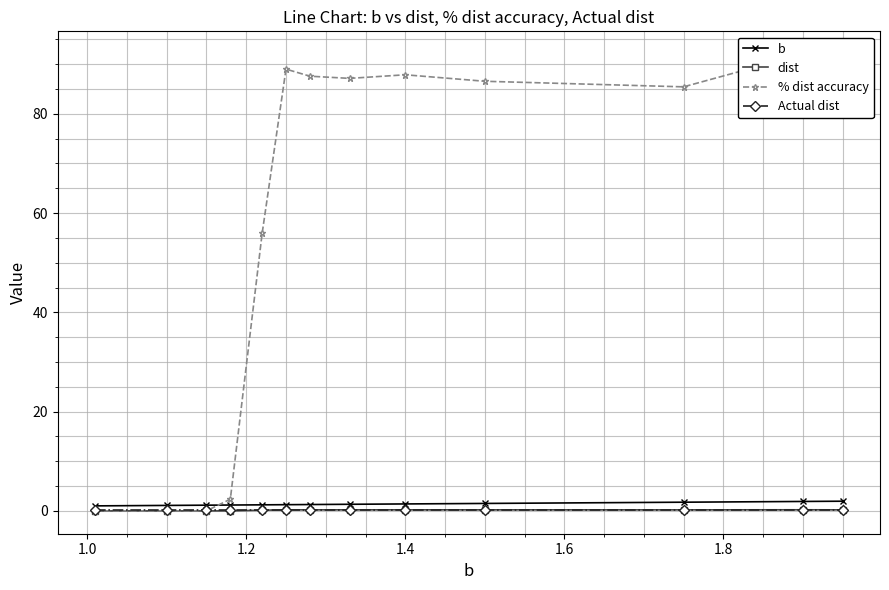

At how many categories does at least one series exceed 35?

9